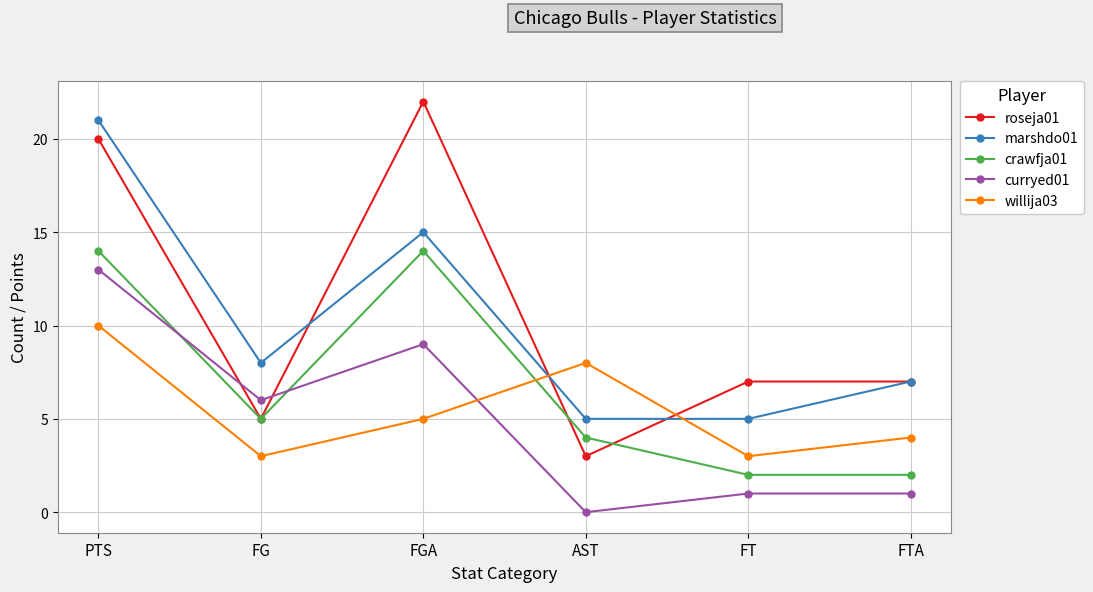

The value of curryed01 at AST is 8. True or false?

False